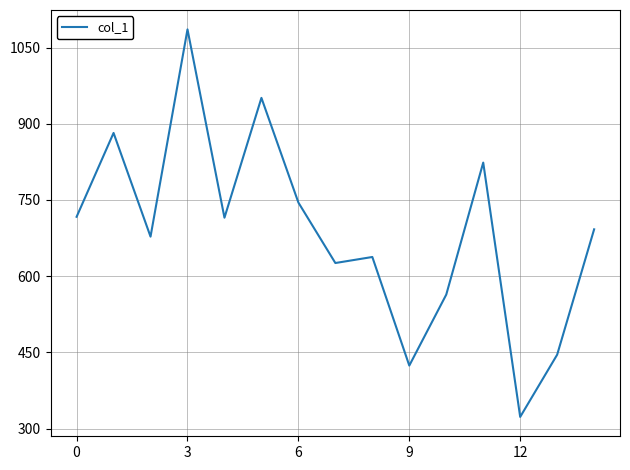

What is the difference between the maximum and minimum values?

763.0